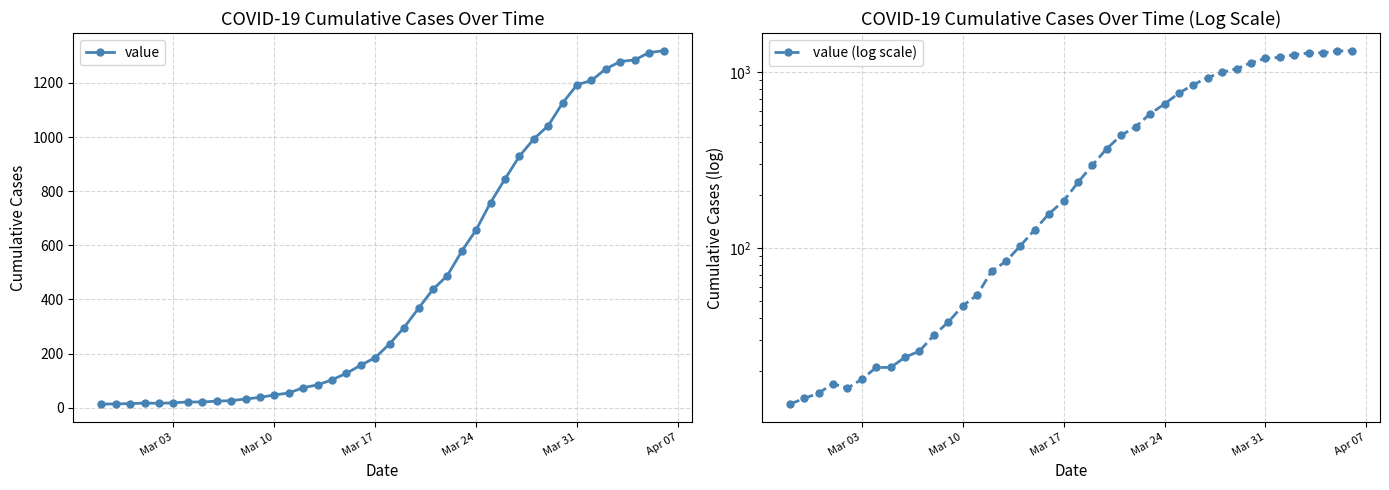

What are all the series names shown in the legend?

value, value (log scale)